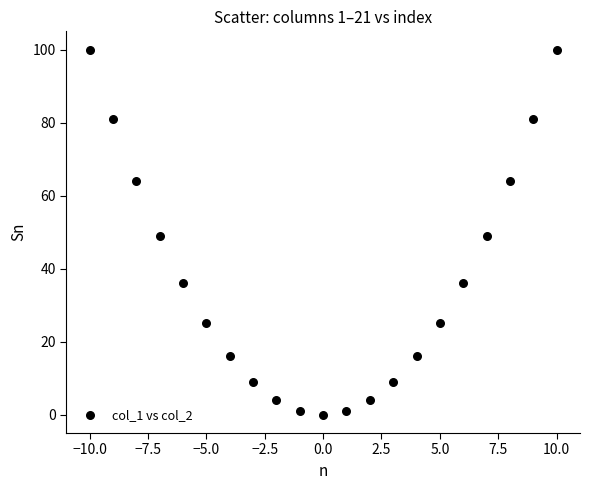

What is the range of Y values (max minus min)?

100